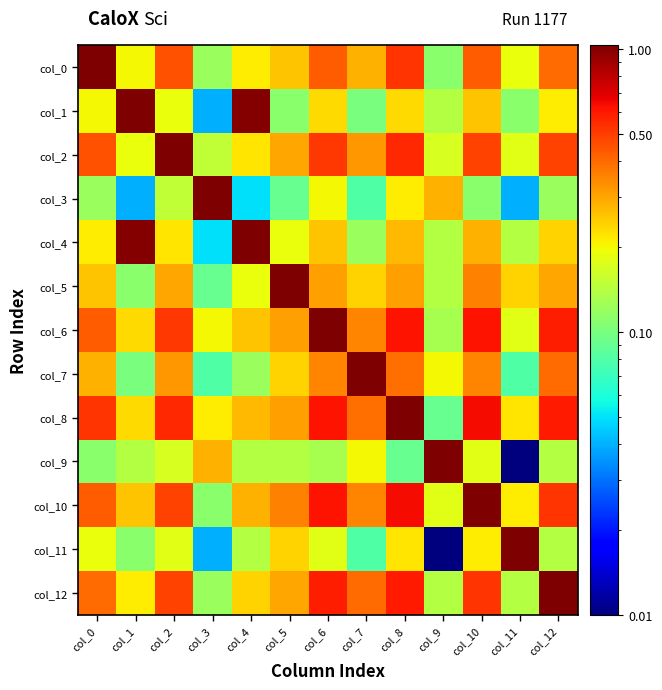

Between col_3 and col_6, which is larger?

col_6